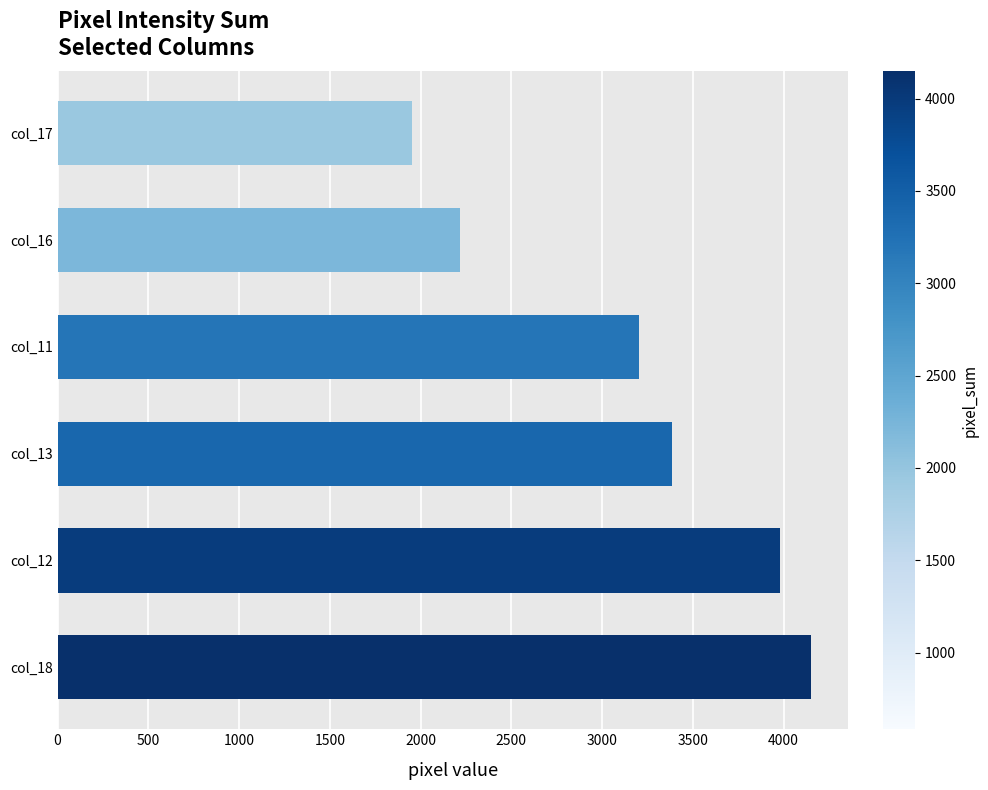

What is the ratio of the value at col_16 to the value at col_11?

0.7